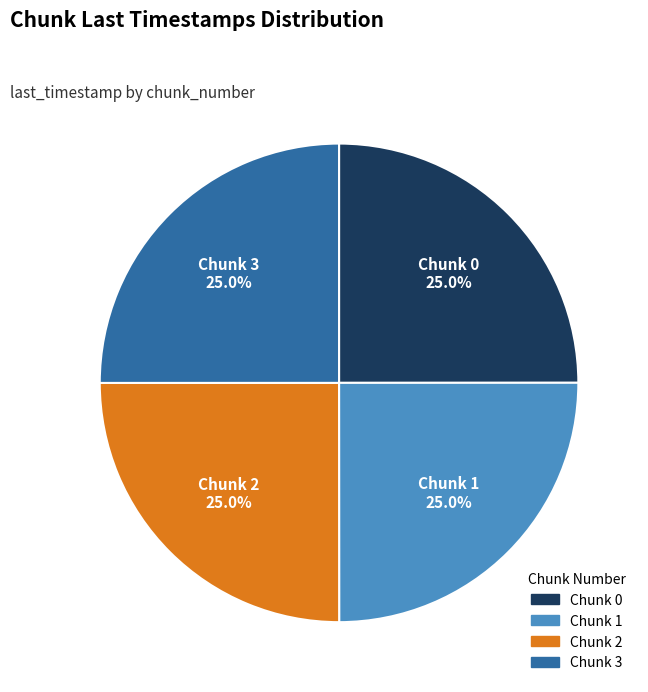

Is there any slice that represents more than half of the pie?

No